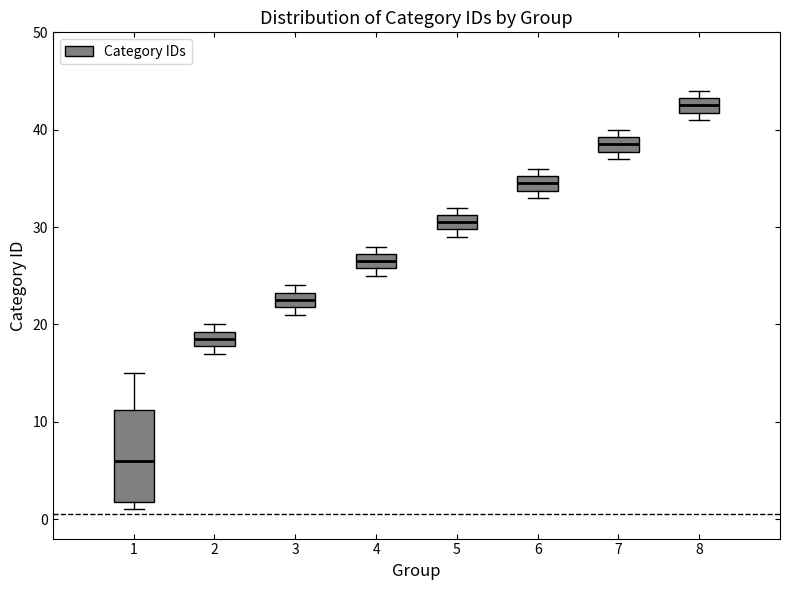

Which box has the highest median line?

8